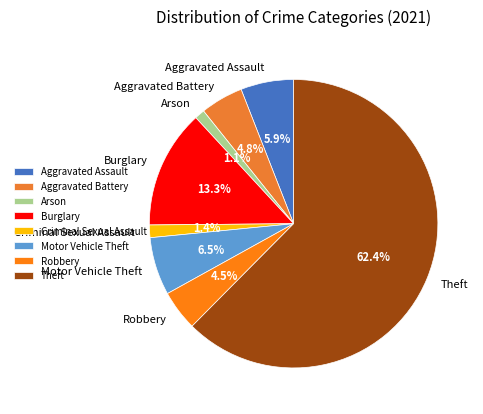

What is the majority slice?

Theft